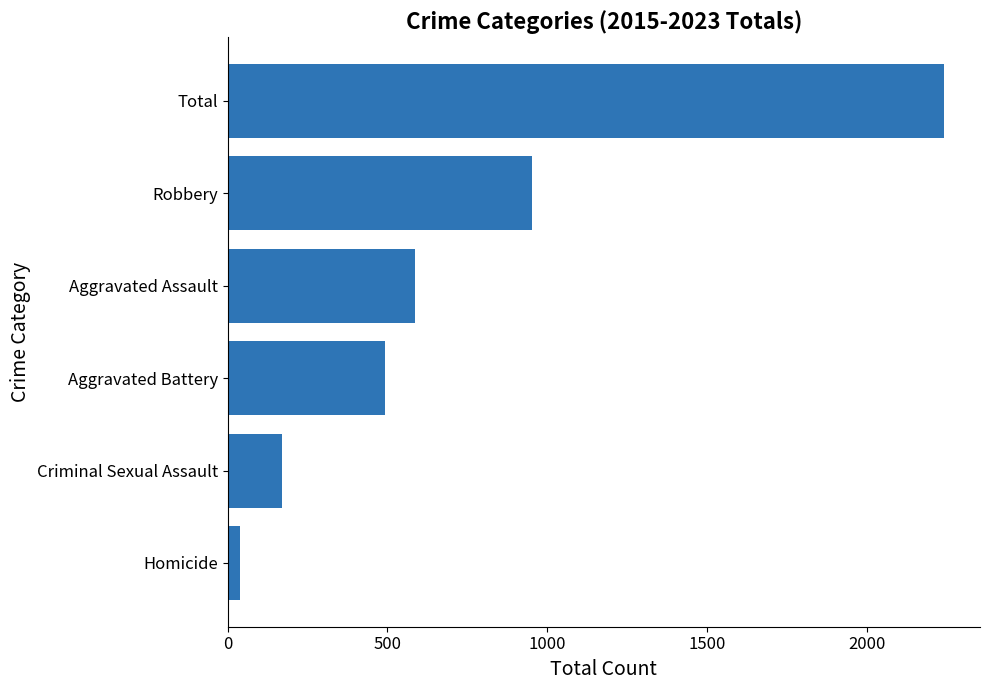

How many data points does each series have?

6